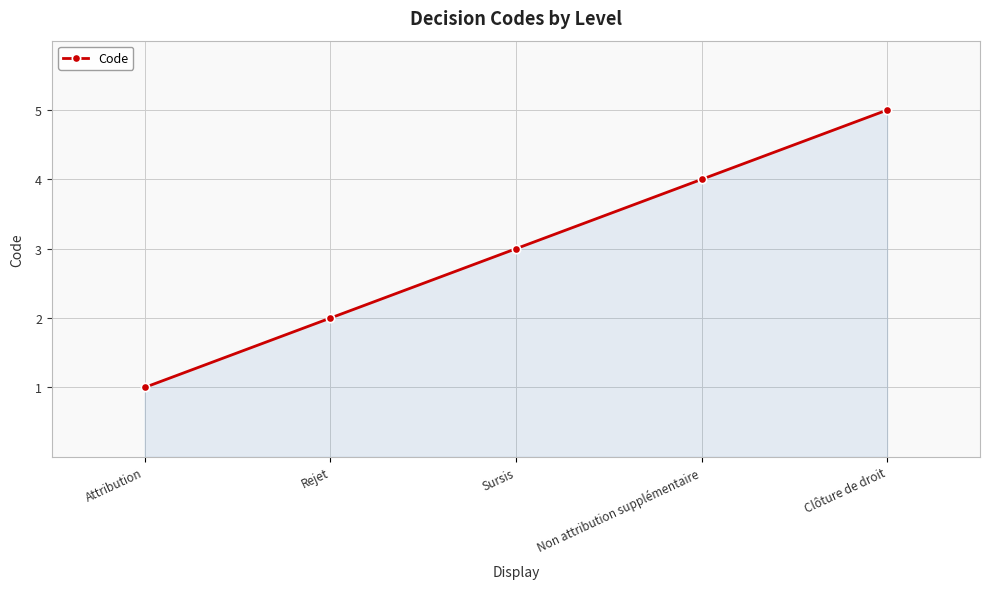

True or false: the data has more than 1 interior local peaks.

False